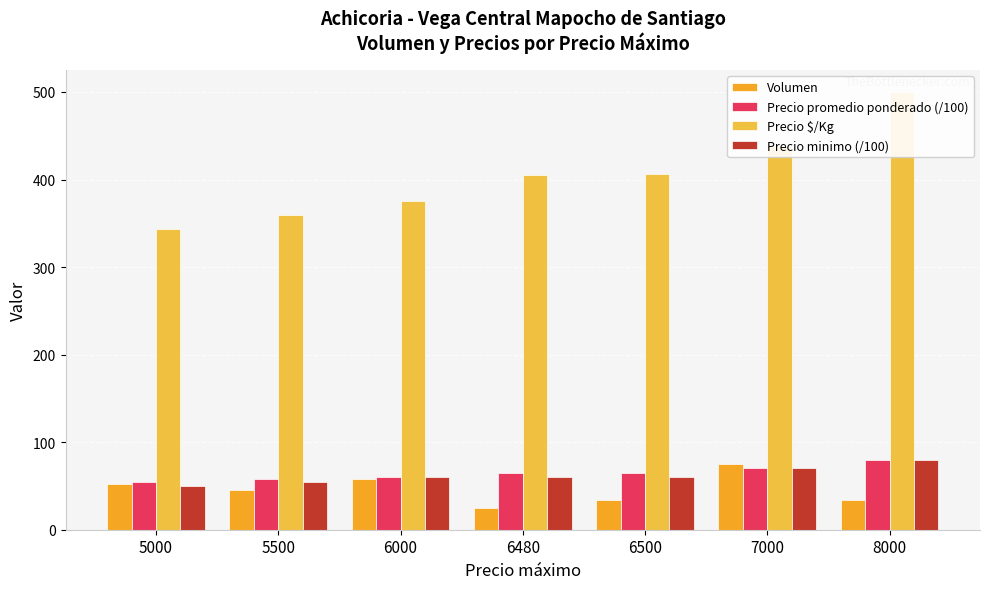

Which series changed the most between 6000 and 7000?

Precio $/Kg